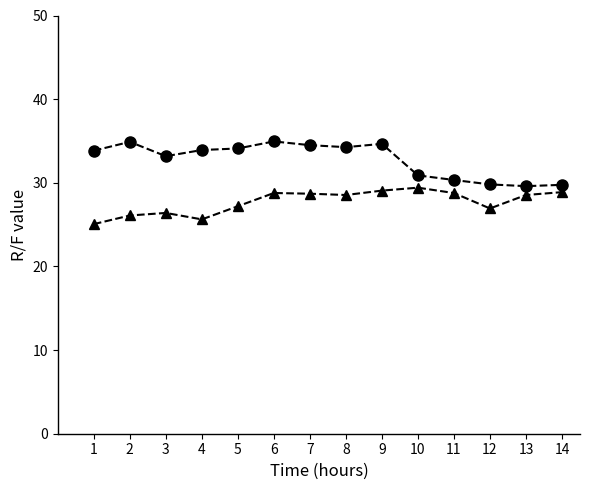

What is the smallest value displayed?

25.1